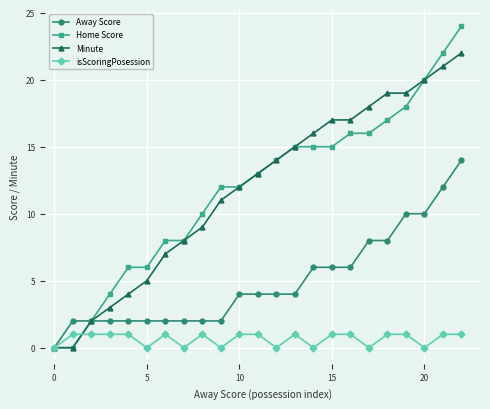

What is the greatest value displayed?

24